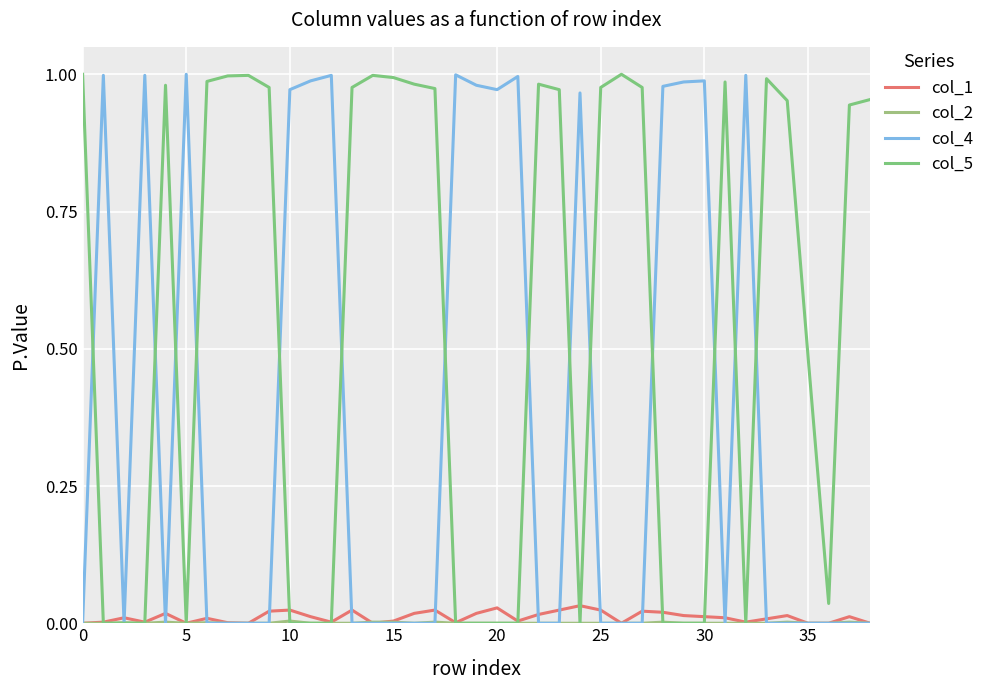

Is this an area chart (filled region under the line)?

No